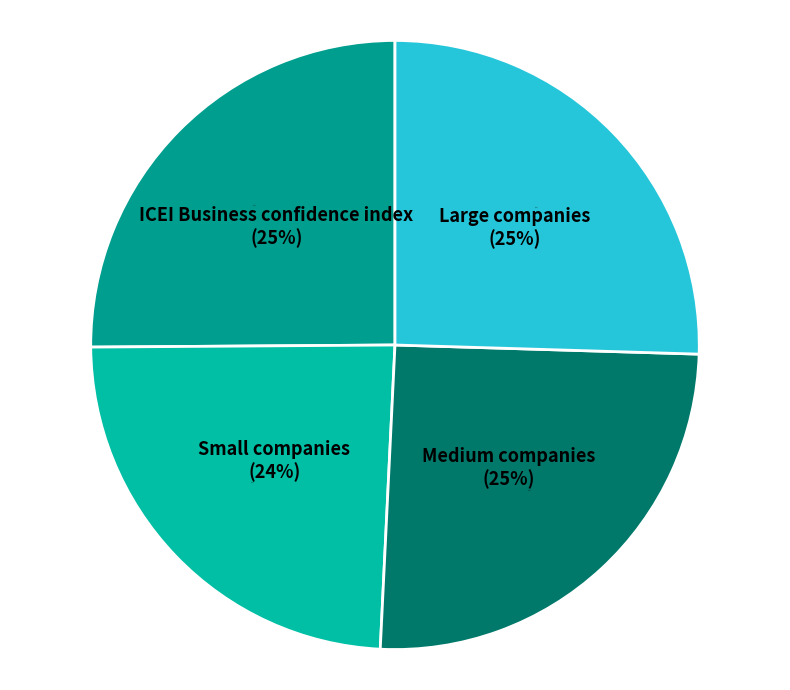

What percentage do Medium companies and ICEI Business confidence index together represent?

50.4%